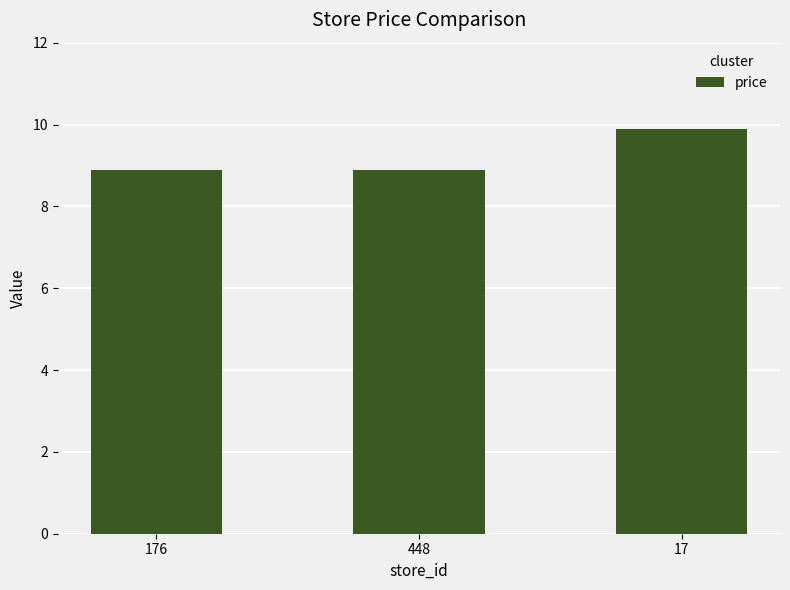

Which has a higher value, 17 or 448?

17